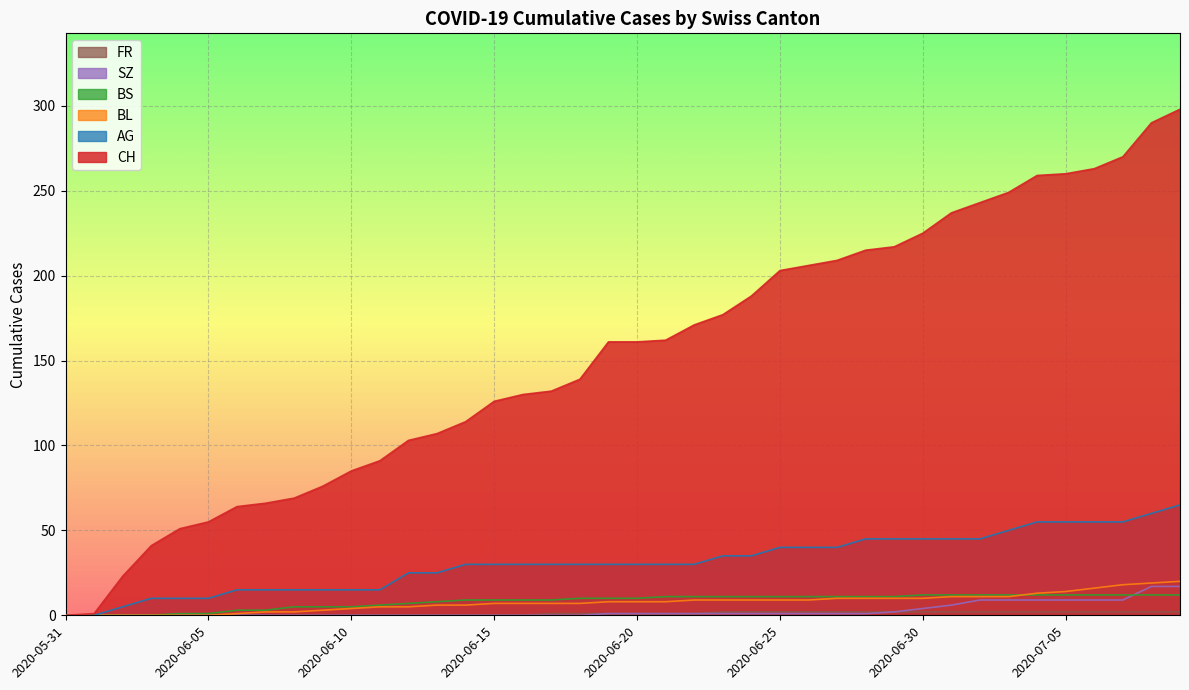

What is the greatest value displayed?

298